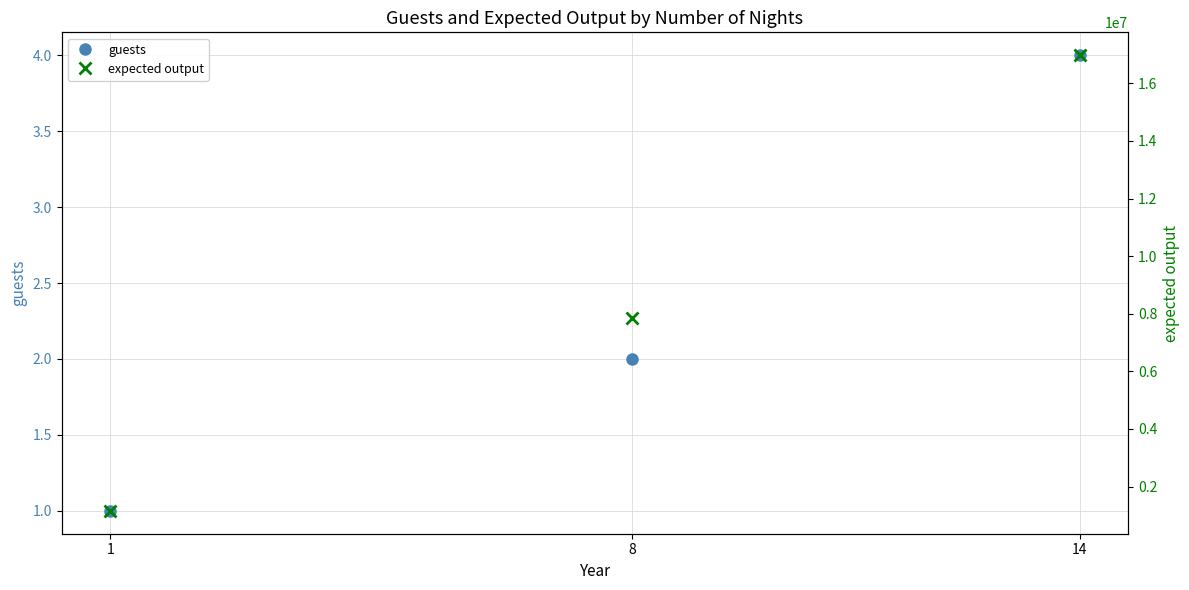

The value of guests at 8 is 2. True or false?

True